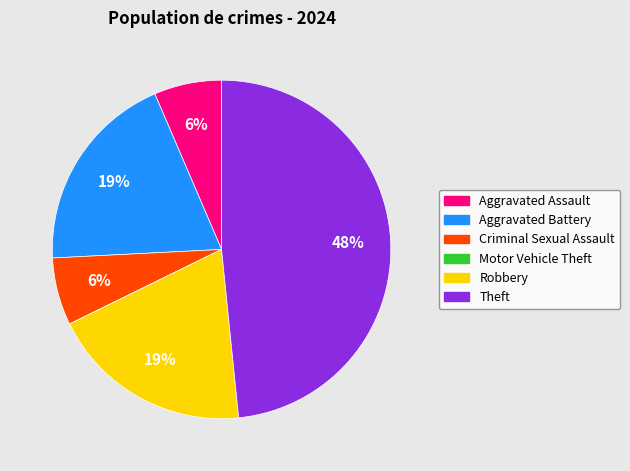

What is the largest slice in the pie chart?

Theft